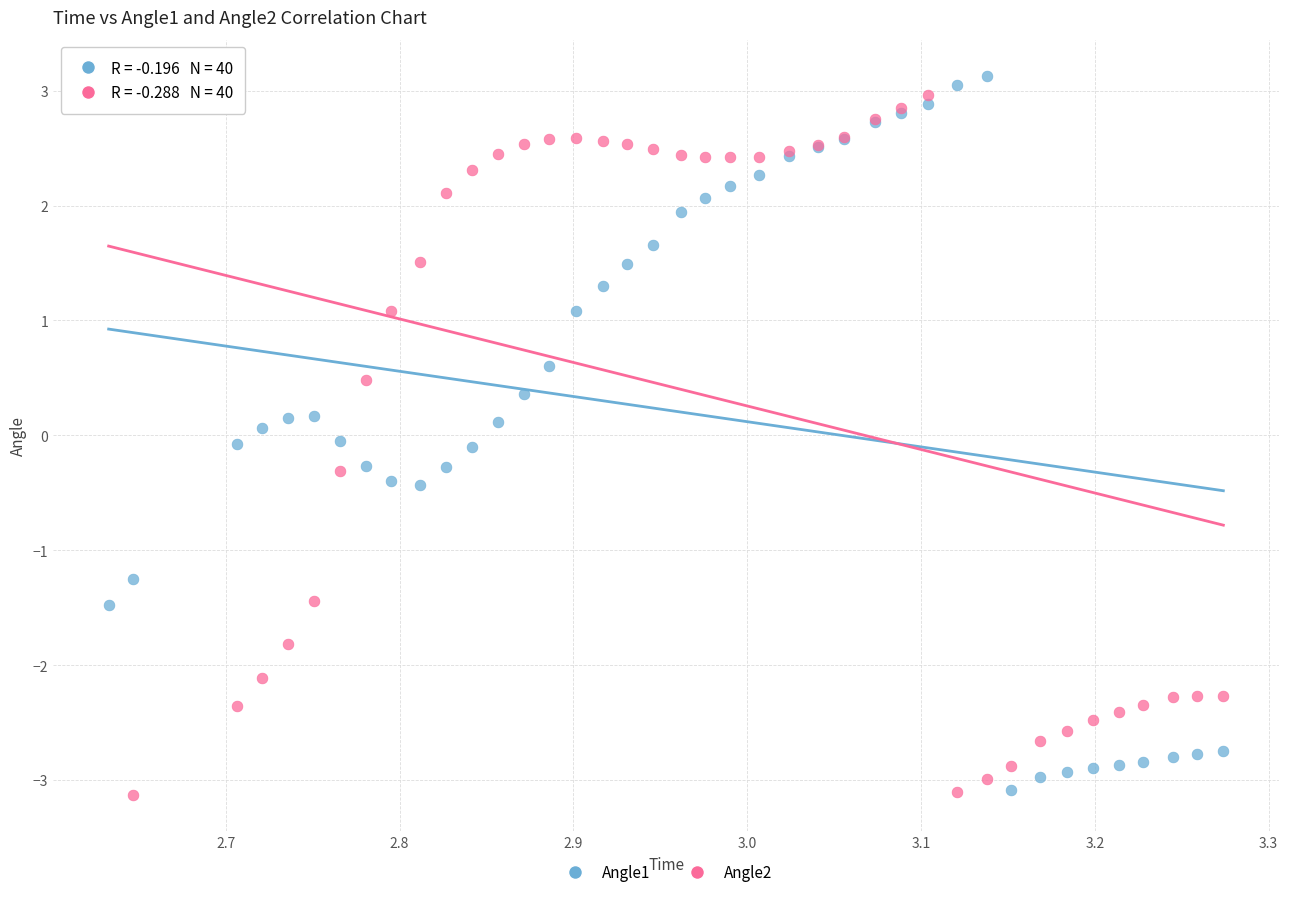

What are all the series names shown in the legend?

Angle1, Angle2